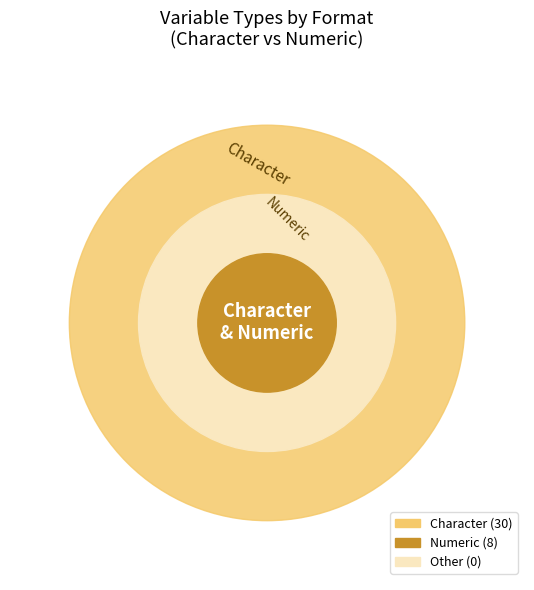

What percentage is the Character slice, to the nearest percent?

79%